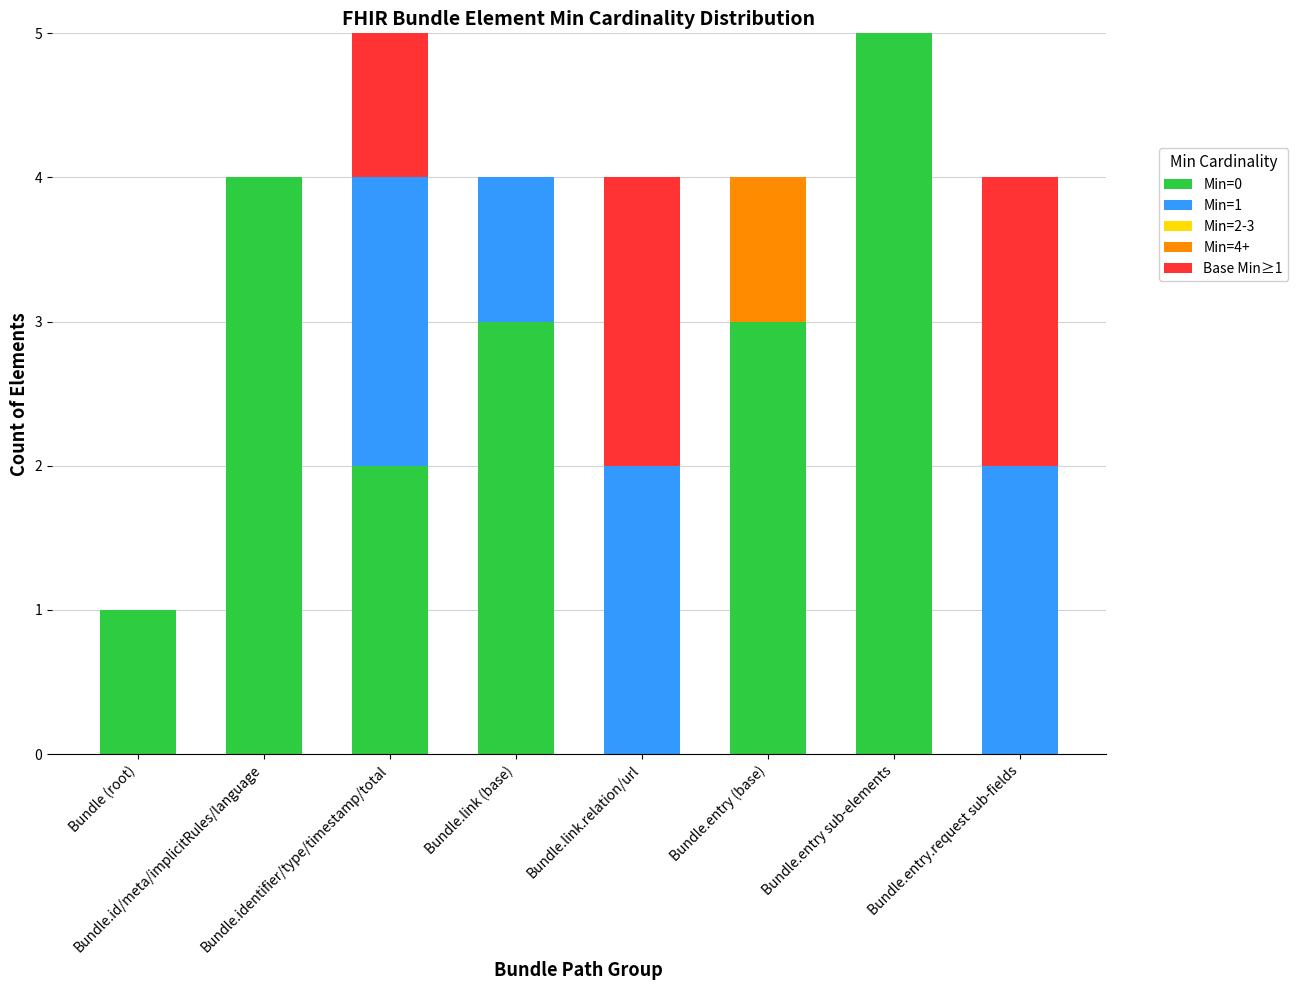

What is the difference between the maximum and minimum values in the Min=4+ series?

1